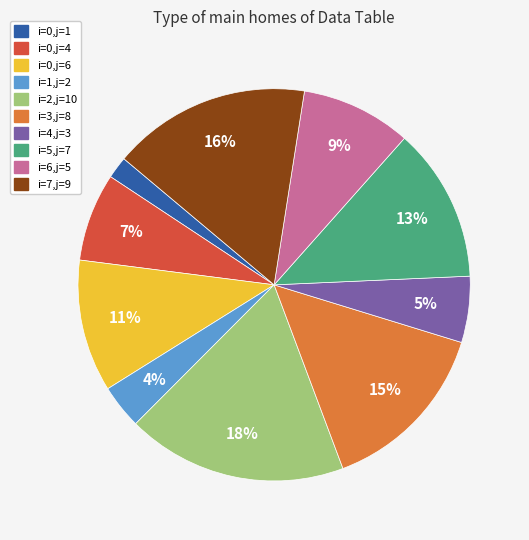

Which has a higher value, i=1,j=2 or i=6,j=5?

i=6,j=5